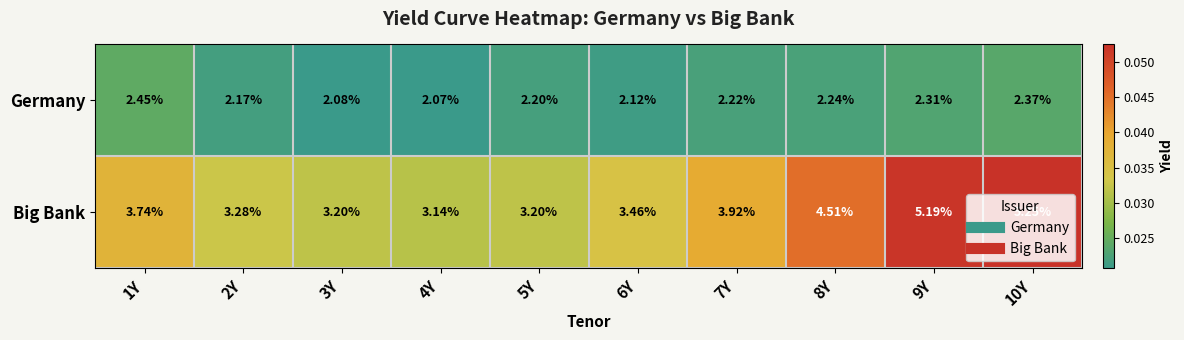

How many categories are shown in the chart?

10